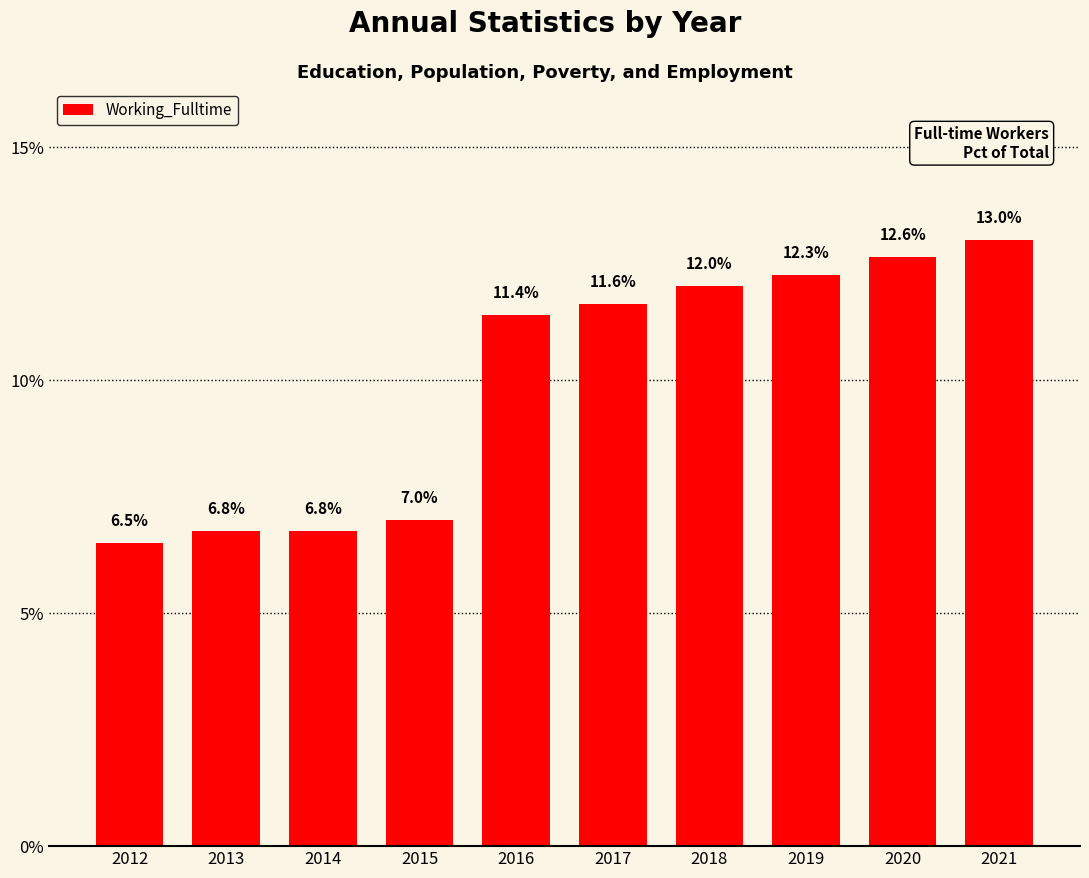

Where is the data nearest to the value 9?

2015